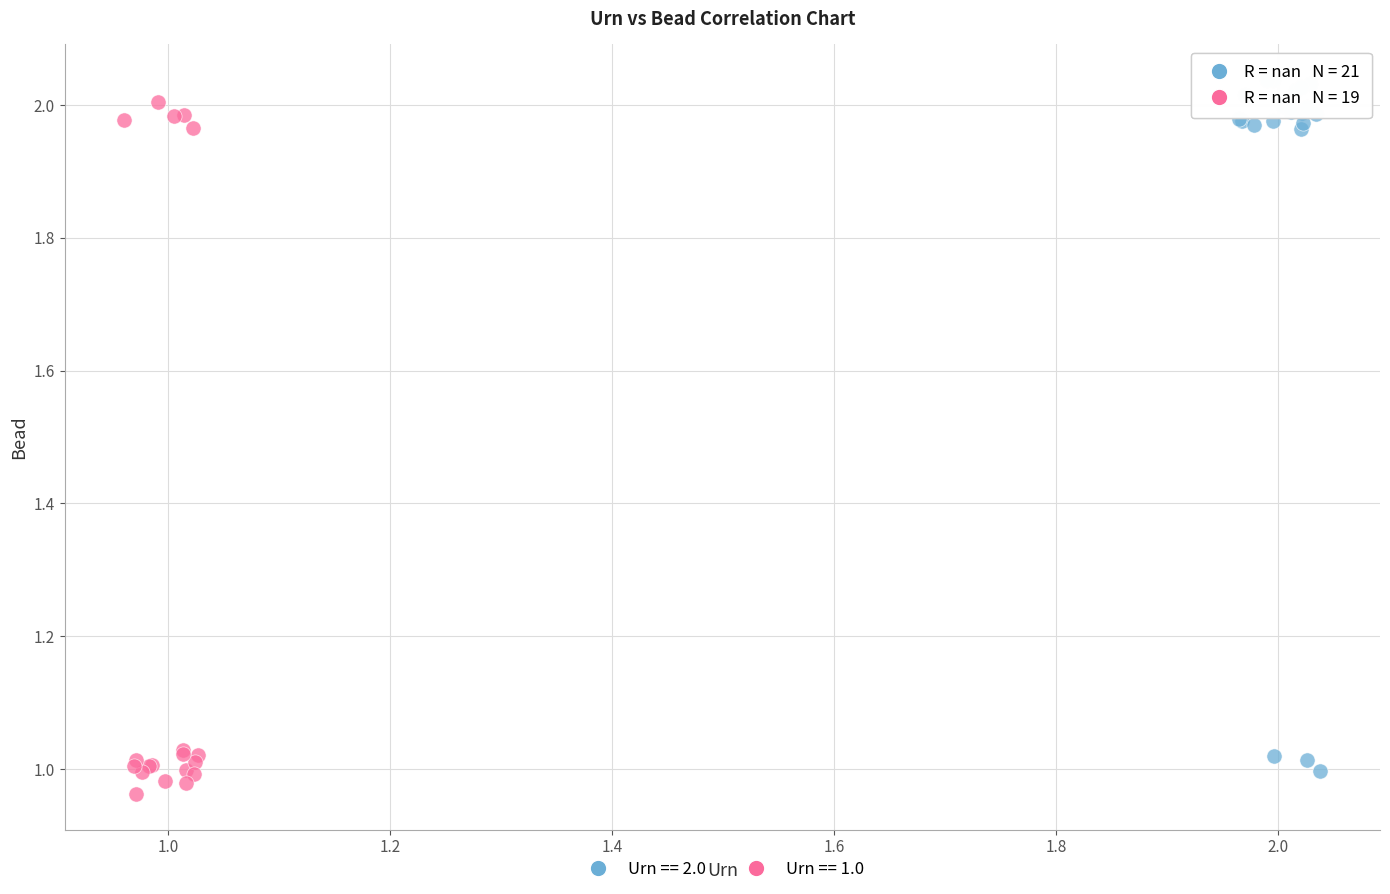

What are all the series names shown in the legend?

Urn == 2.0, Urn == 1.0